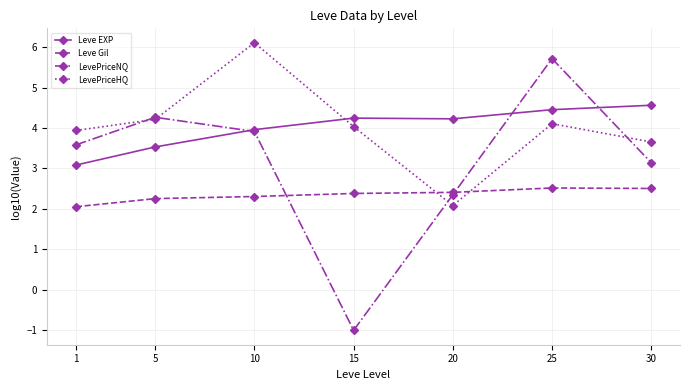

How many series are shown in this chart?

4